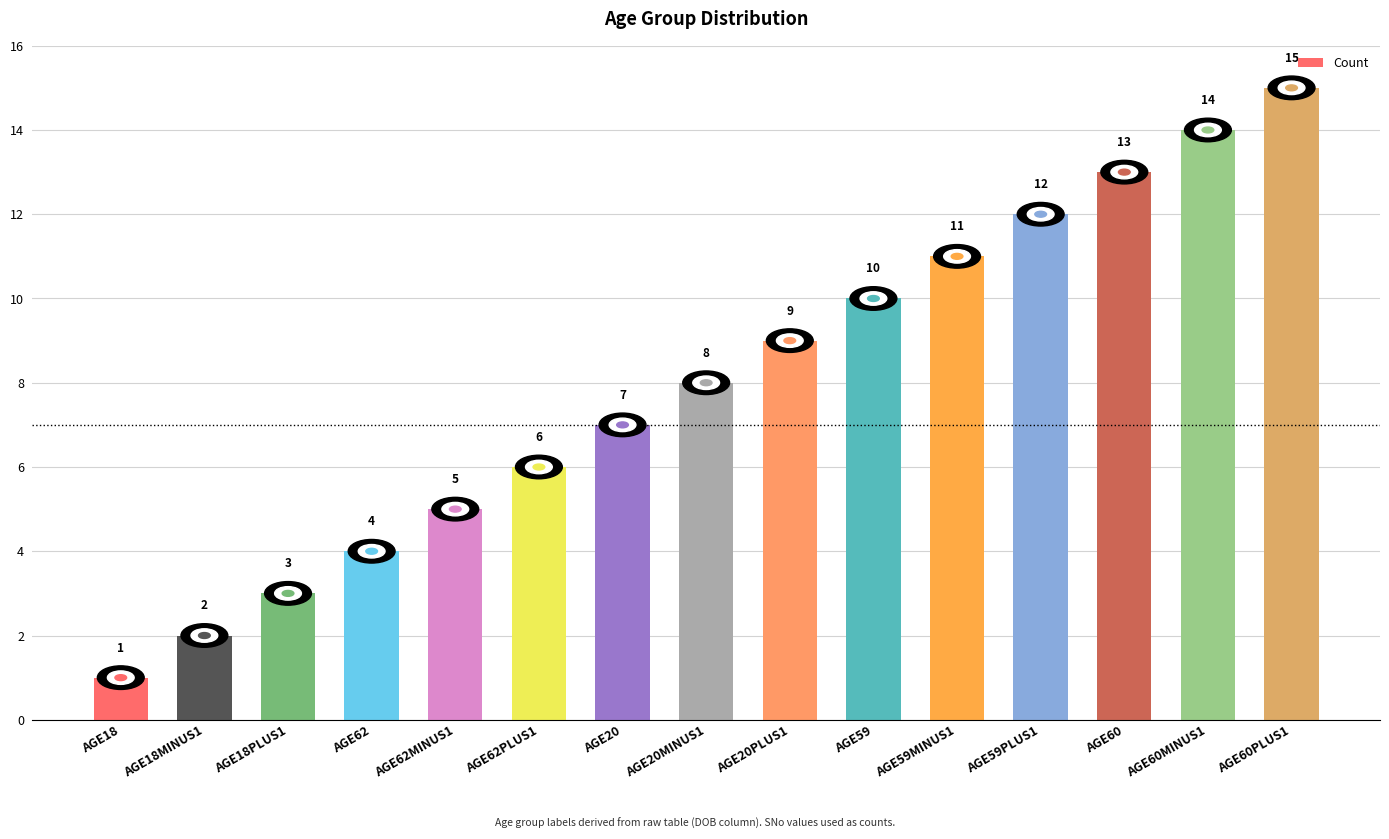

What is the difference between the second highest and second lowest values?

12